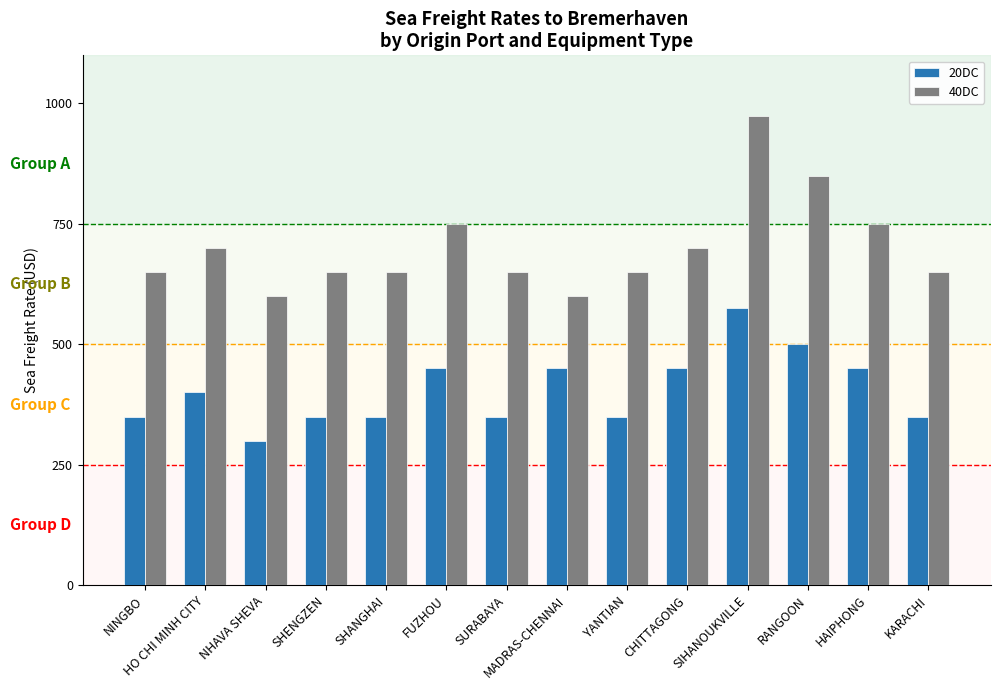

What is the total value across all series at SHANGHAI?

1000